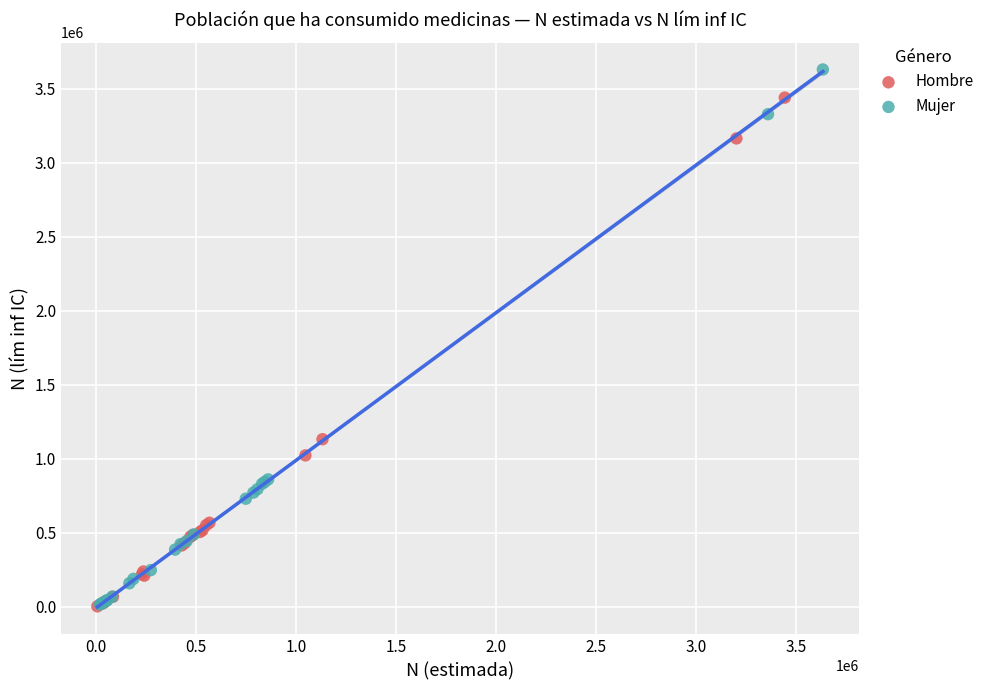

Which series has the widest spread of Y values?

Mujer